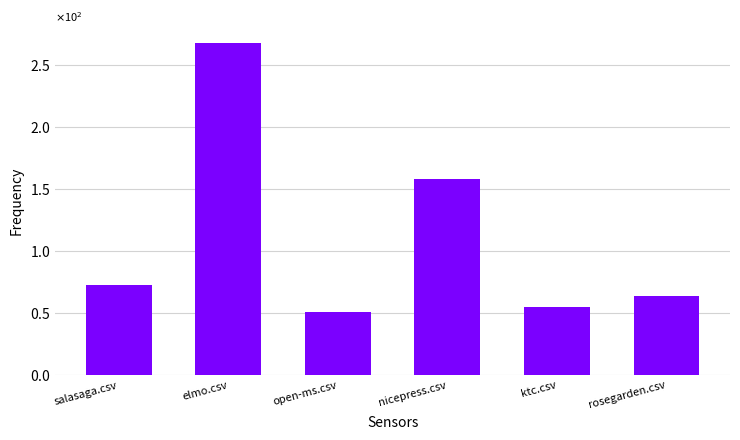

What is the change in value from salasaga.csv to elmo.csv?

+195